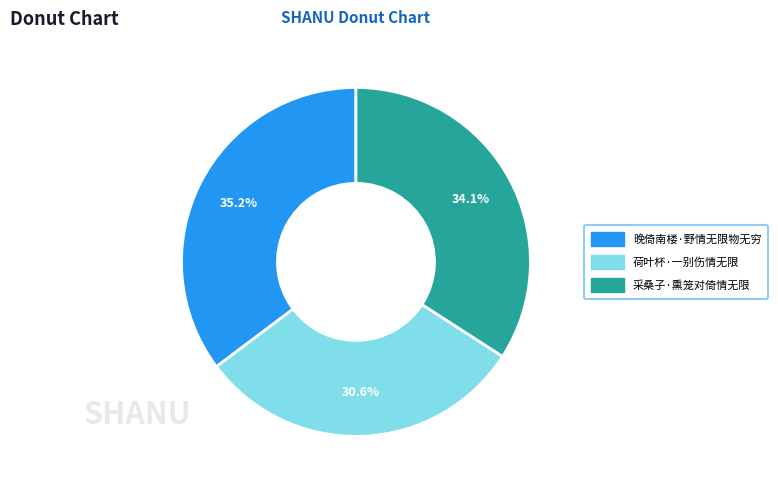

True or false: 采桑子·熏笼对倚情无限 accounts for 34% of the total.

True